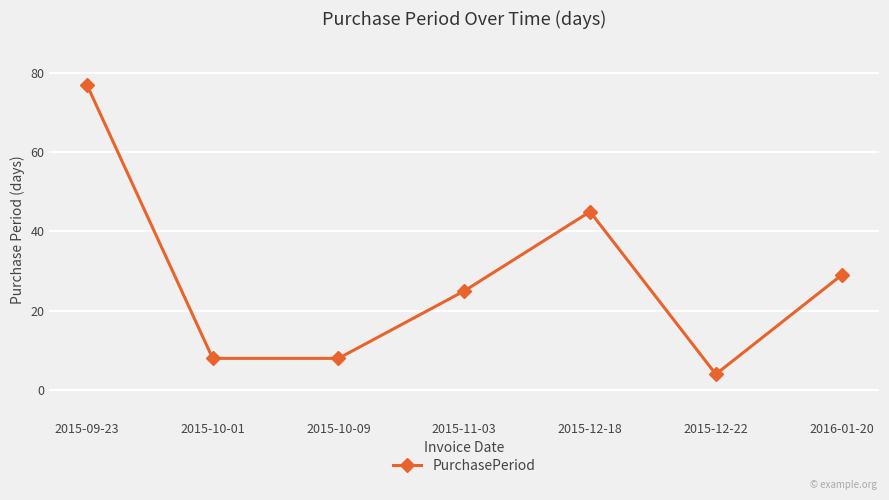

What is the value of the 3rd point from the left?

8